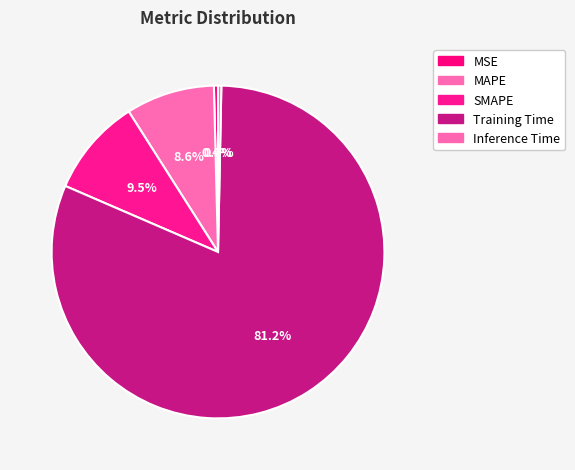

True or false: MAPE accounts for 9% of the total.

True